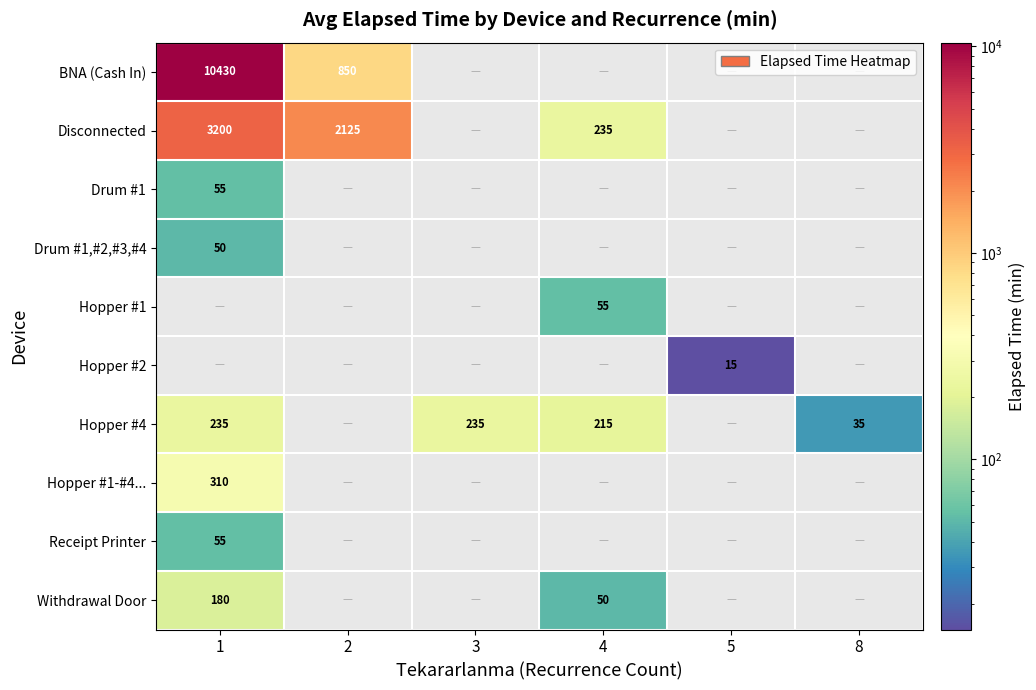

The value of Hopper #4 at 1 is 122. True or false?

False